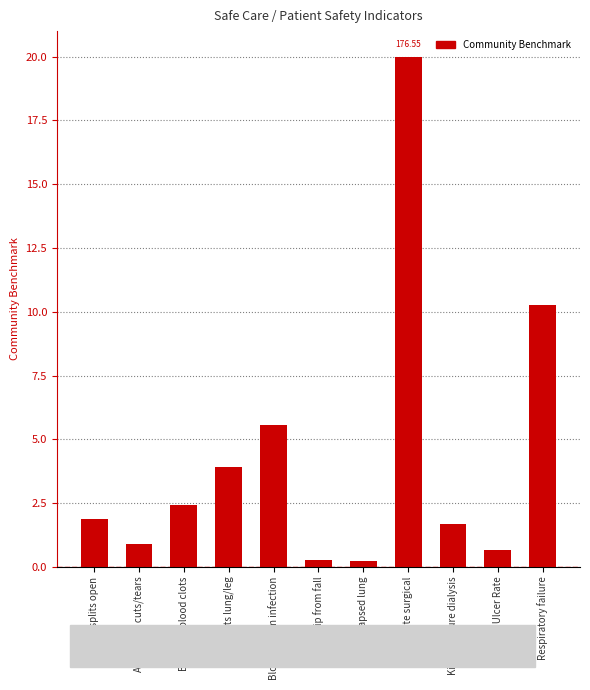

The value at Death rate surgical is 8.2. True or false?

False